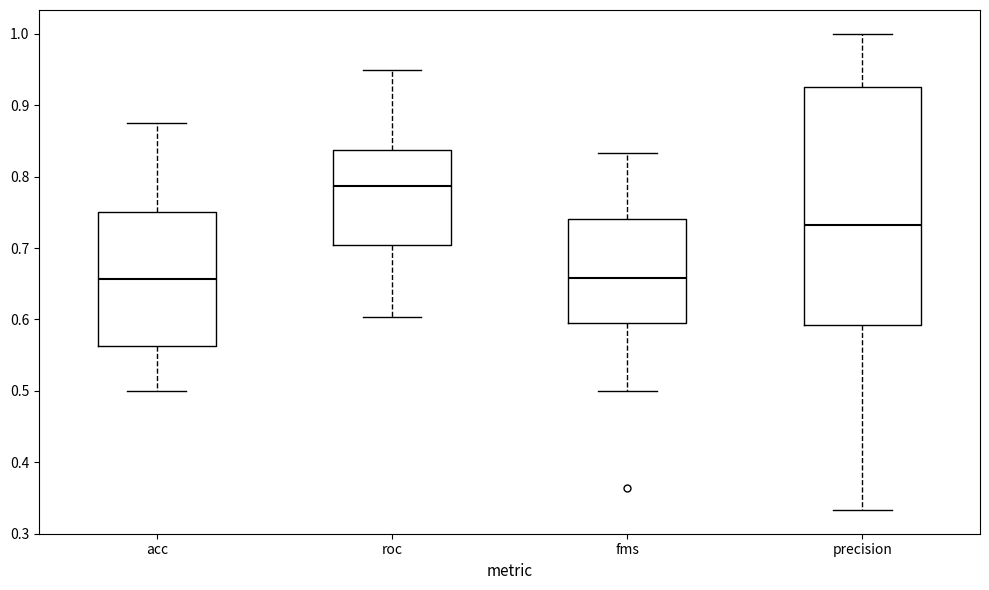

Where does the lower whisker of the box for acc end on the y-axis? The values are not printed on the chart, so give them approximately, as read against the axis.

0.50